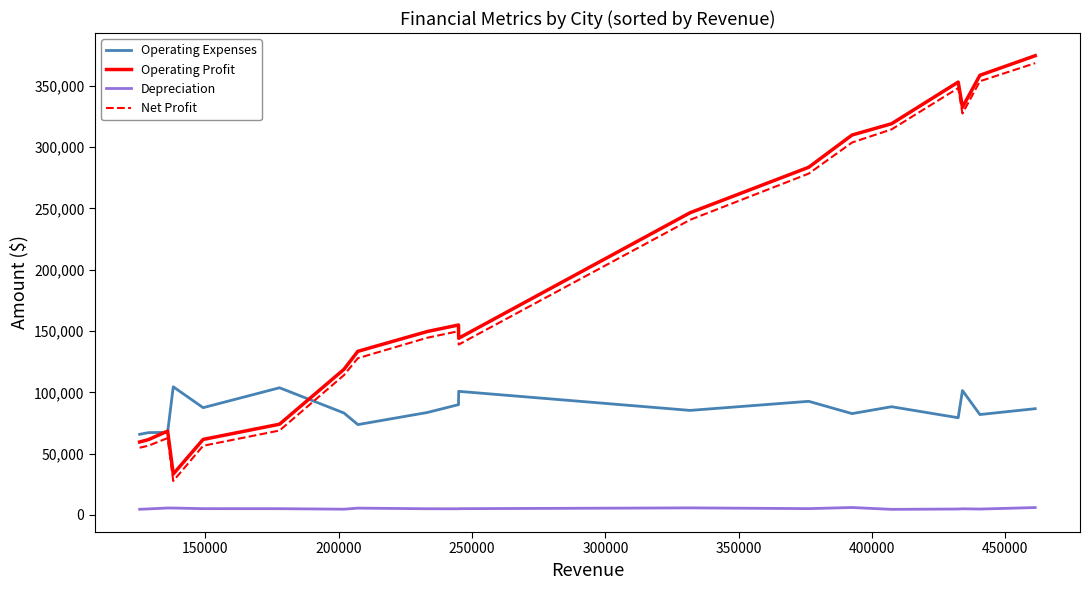

True or false: Operating Profit and Net Profit intersect in this chart.

False